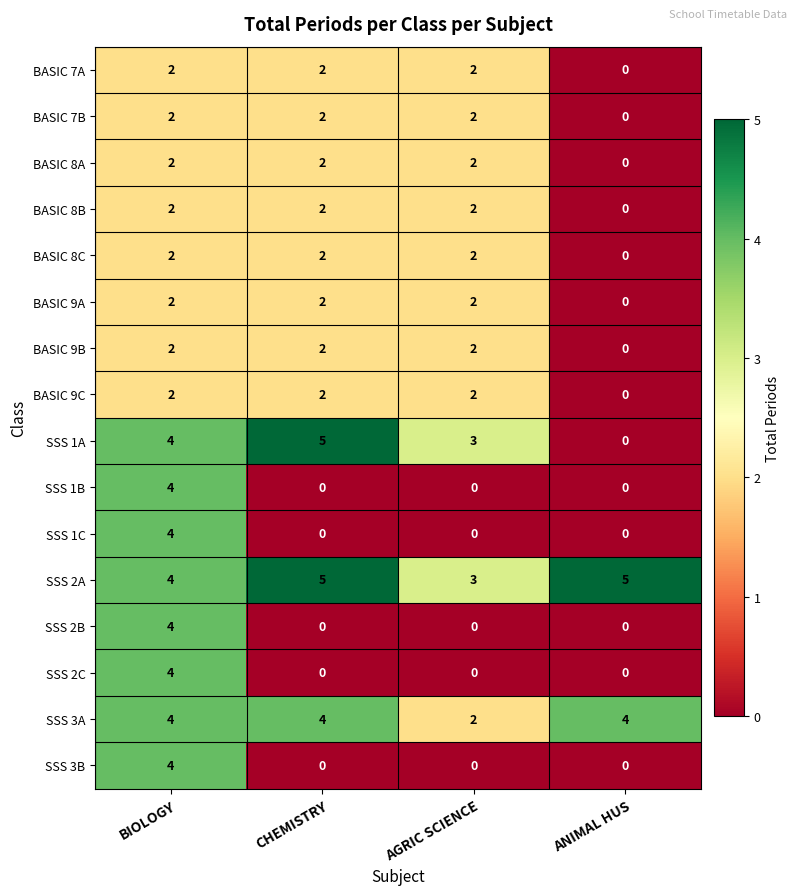

What is the maximum value for SSS 2C?

4